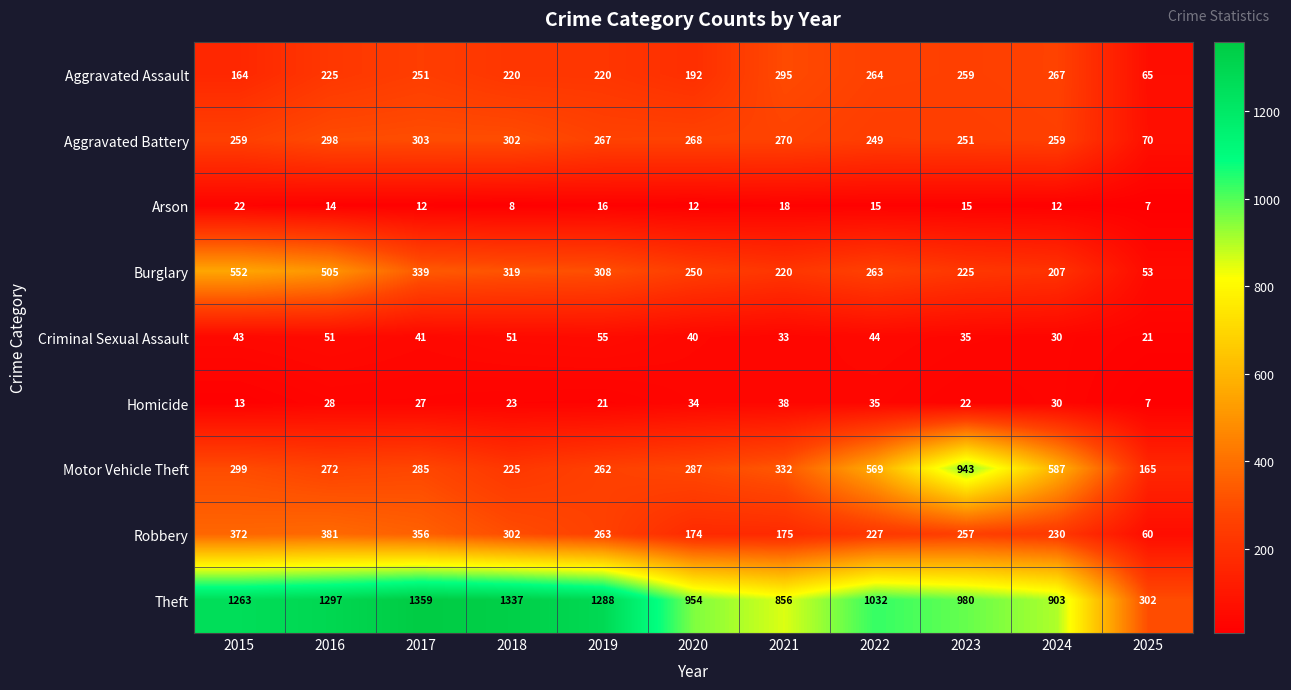

Which series has the largest range (max minus min)?

Theft